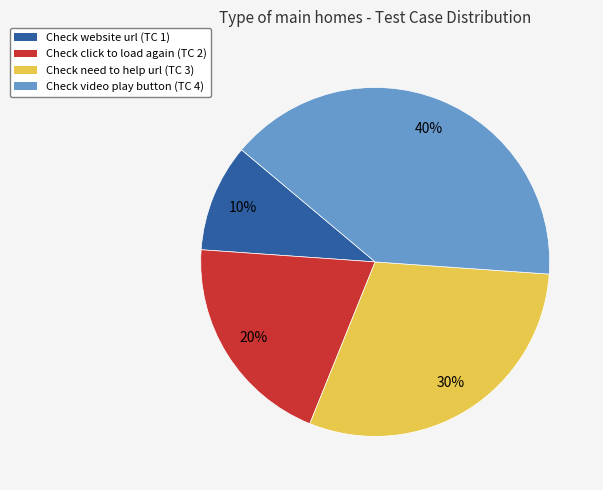

Between Check click to load again (TC 2) and Check video play button (TC 4), which is larger?

Check video play button (TC 4)